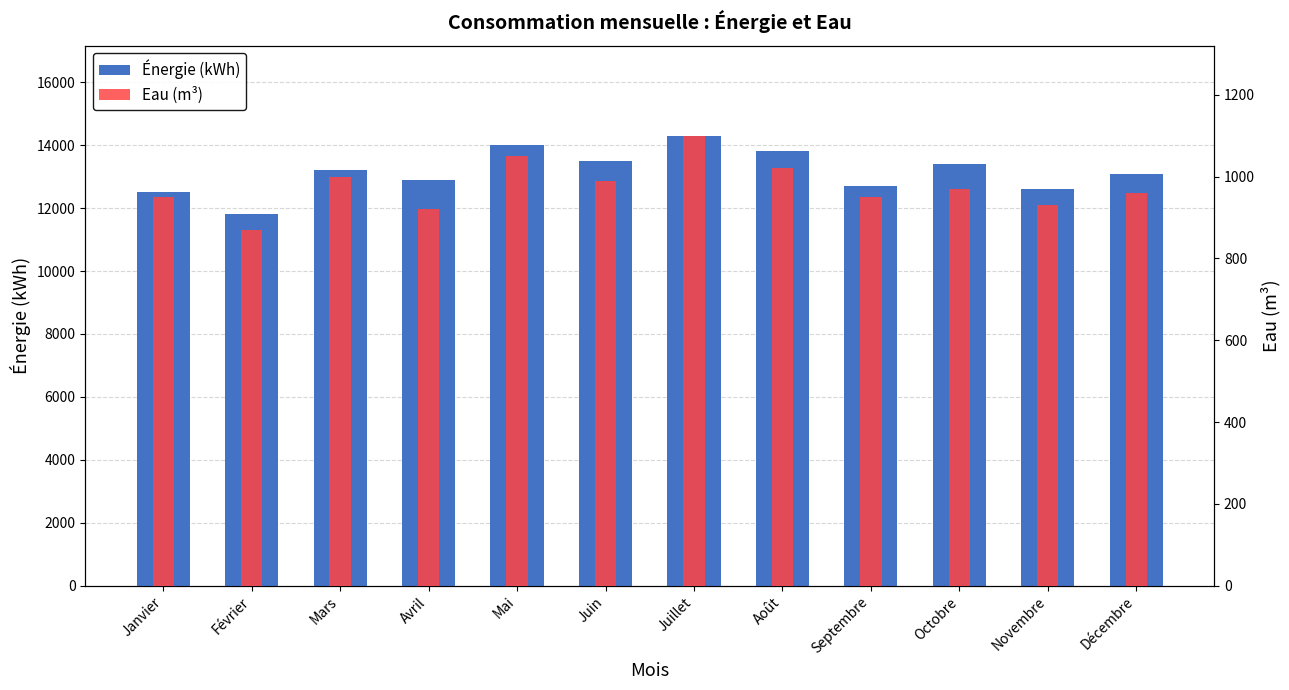

What is the value of the Énergie (kWh) bar at the 2nd from the left?

11800